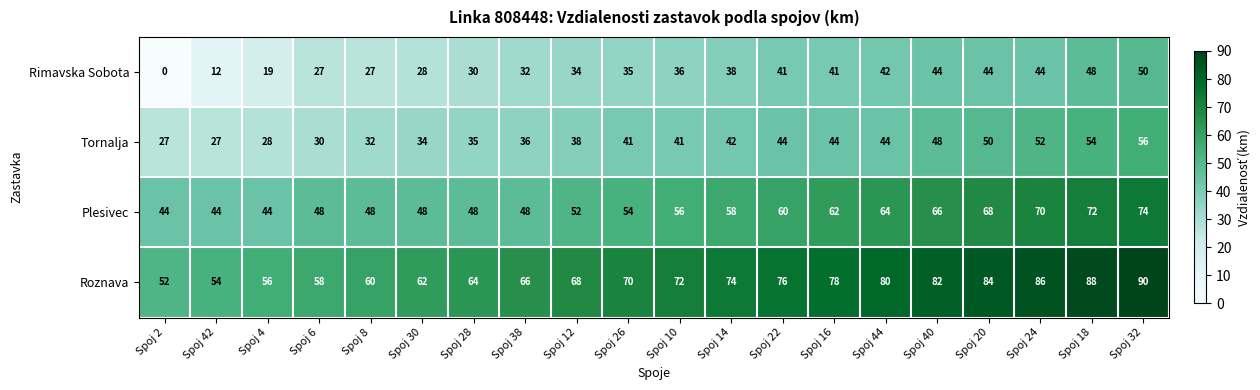

Where is Plesivec nearest to the value 59?

Spoj 14